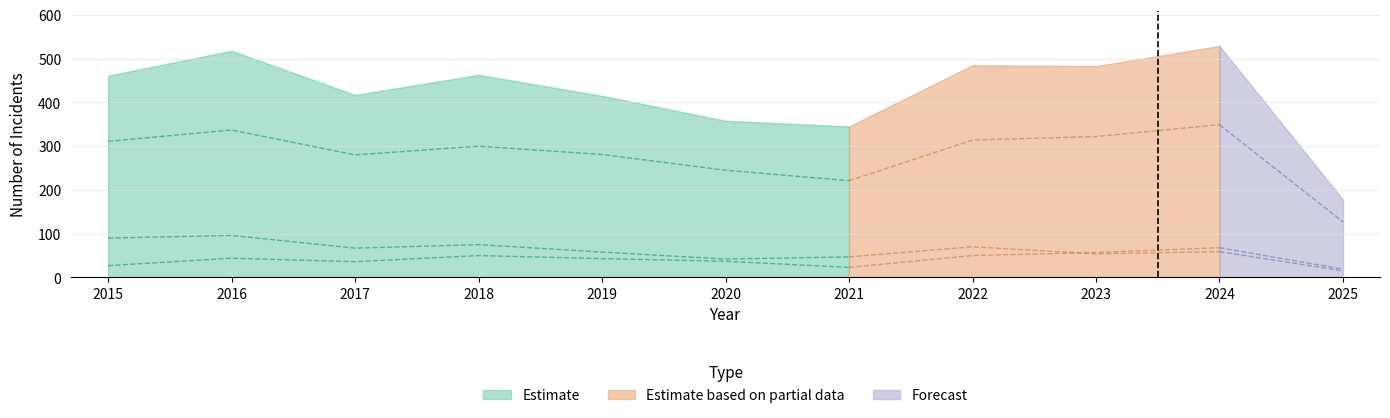

What is the value of the Motor Vehicle Theft point at the 3rd from the left?

36